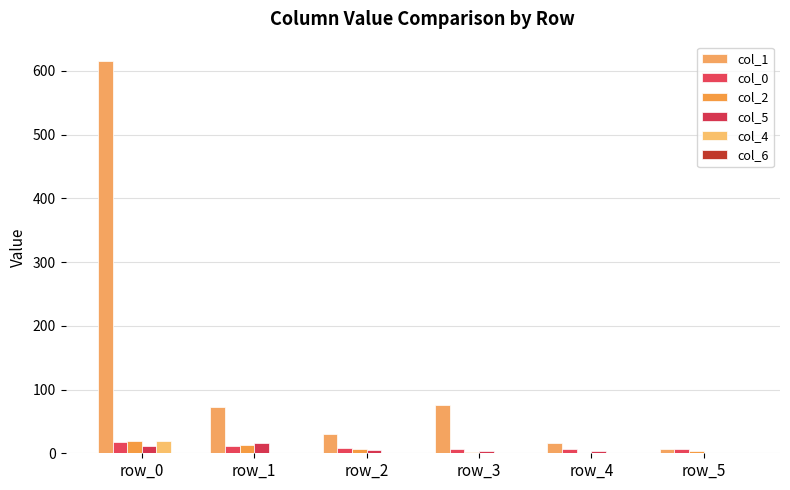

Count the number of data series in this chart.

6